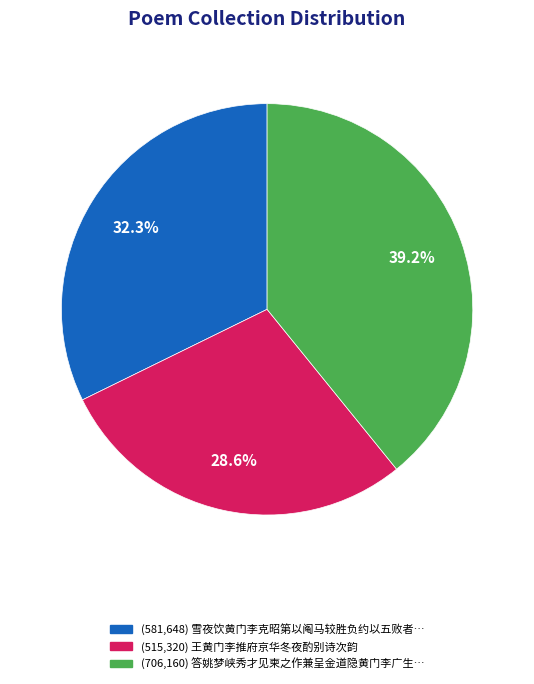

Does any single category account for the majority?

No